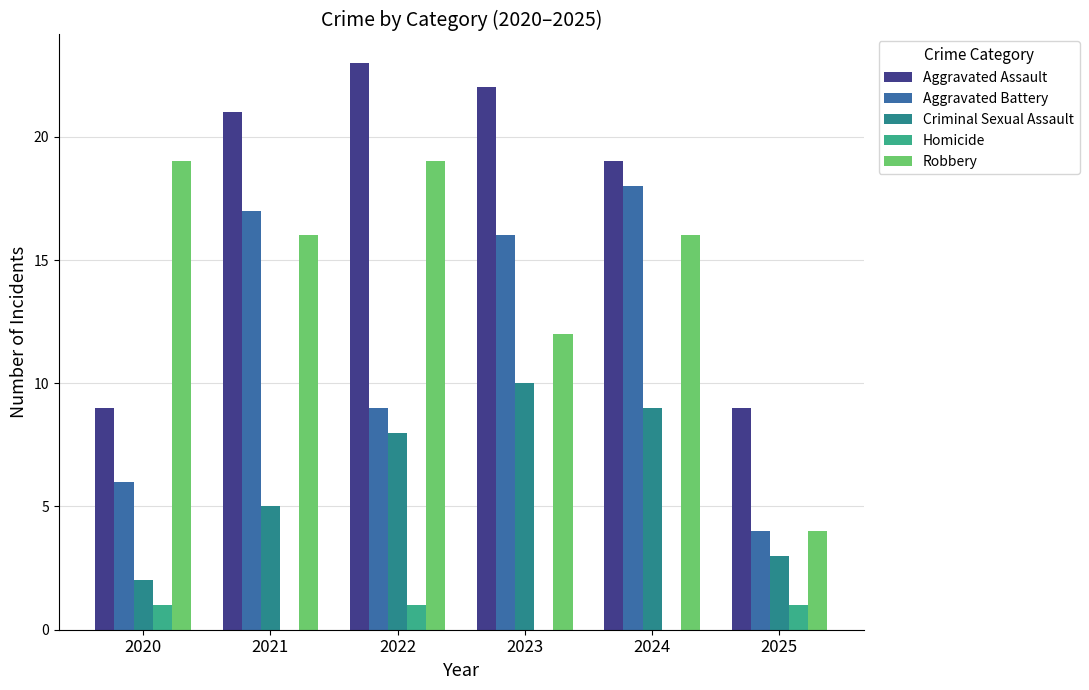

Count the number of data series in this chart.

5